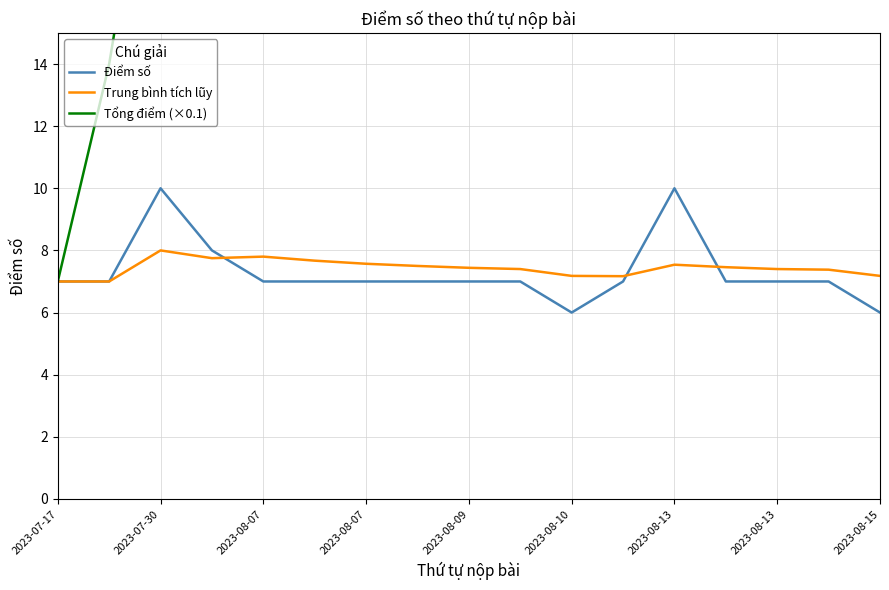

The value of Điểm số at 13 is 10.7. True or false?

False